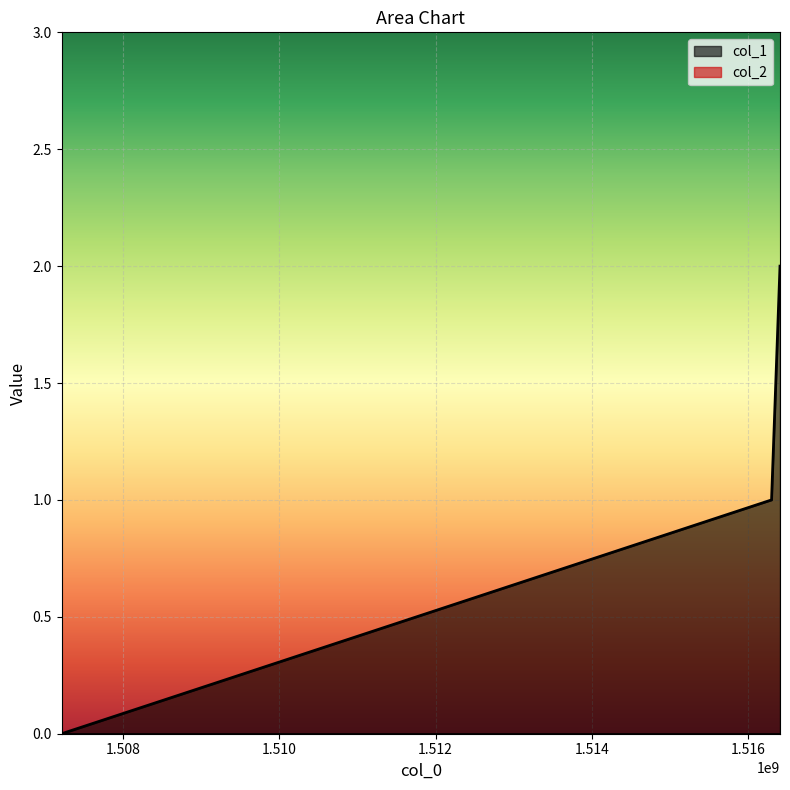

Reading left to right, transcribe all the data shown in this chart.

0	1	2